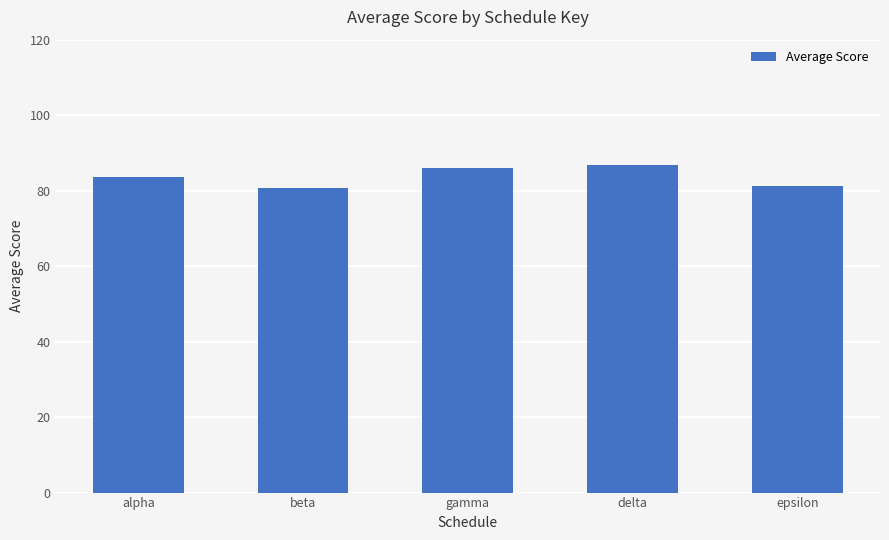

What is the ratio of the value at beta to the value at gamma?

0.9